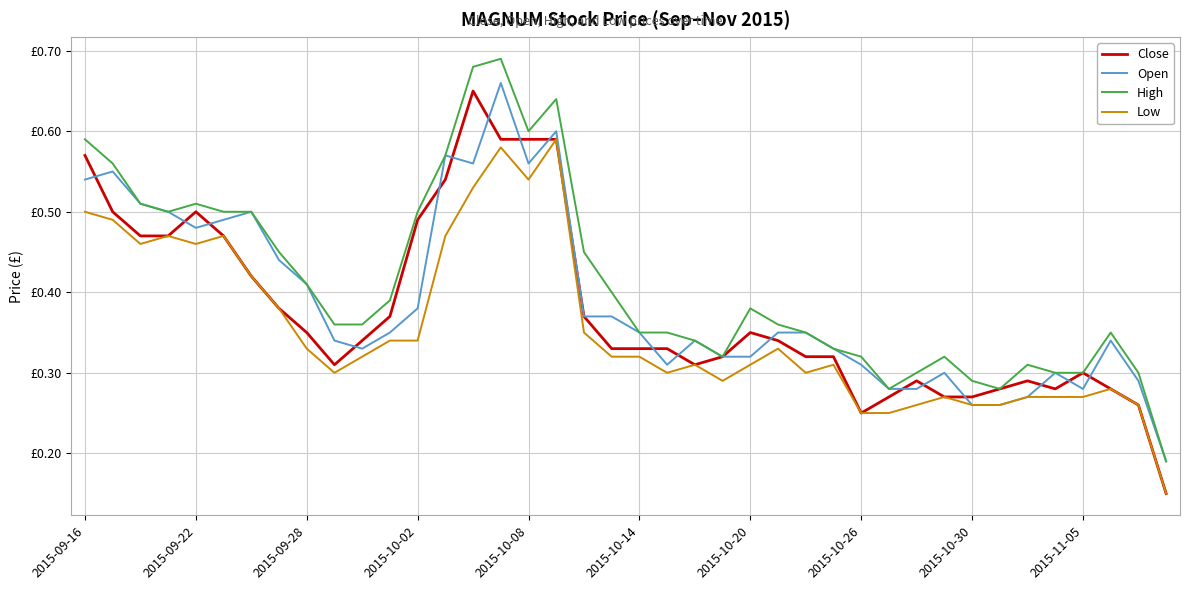

What are all the series names shown in the legend?

Close, Open, High, Low